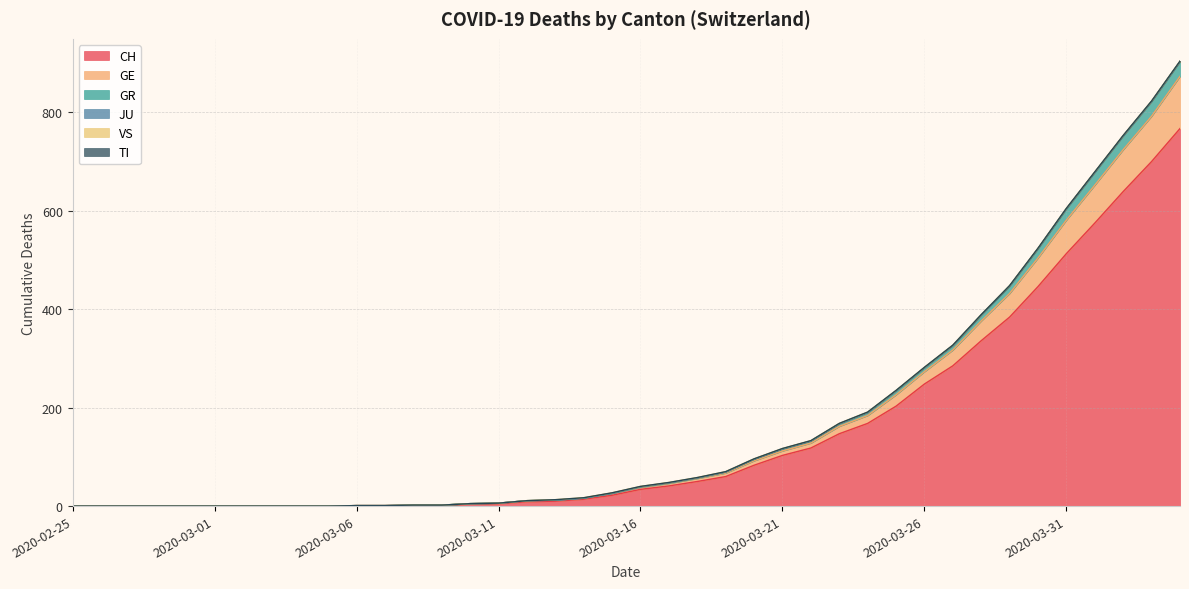

How many categories are shown in the chart?

40